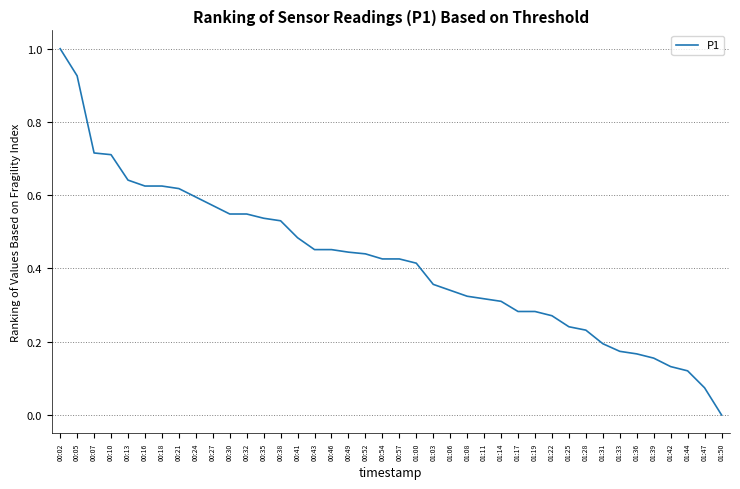

True or false: the data shows 1.0 at 00:18.

False